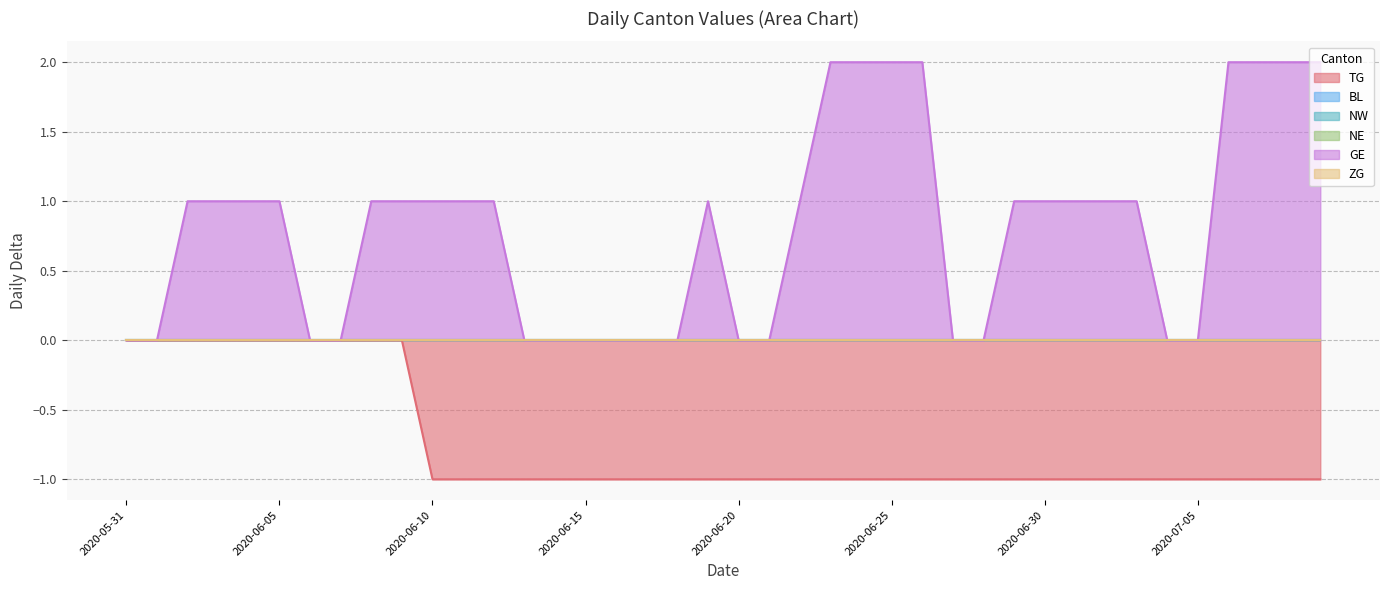

What is the spread (max minus min) of values at 2020-06-10?

2